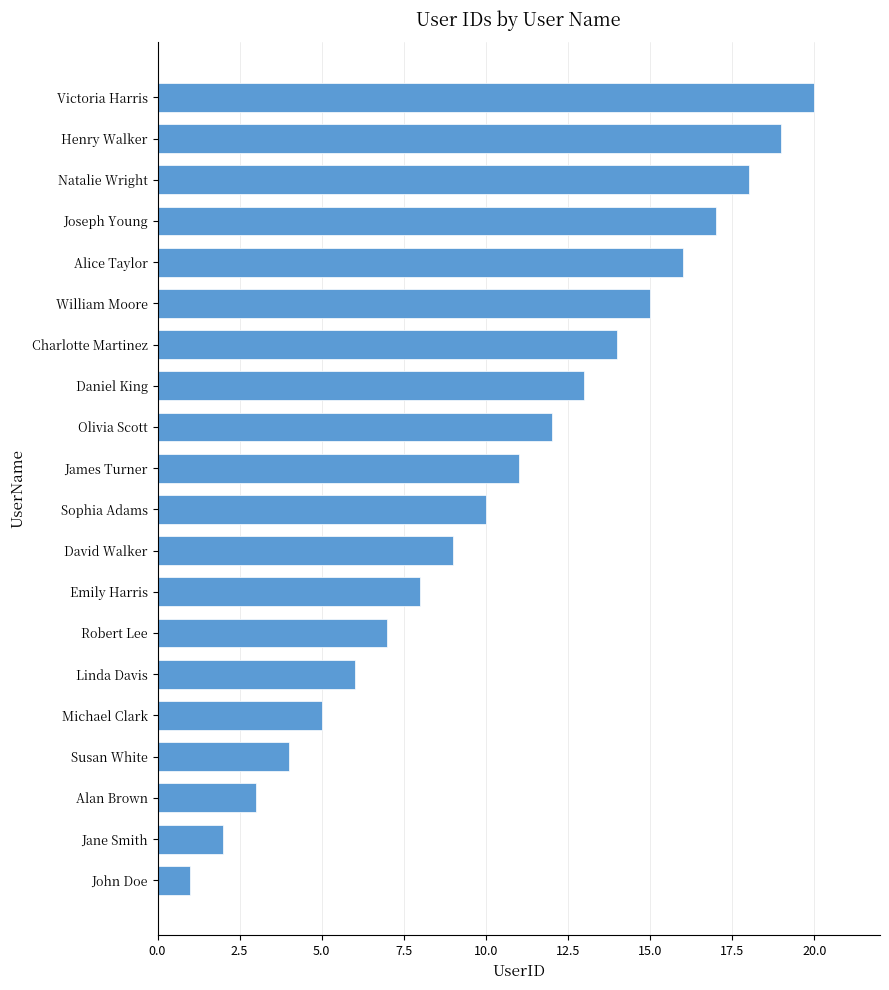

Between James Turner and Emily Harris, which is larger?

James Turner